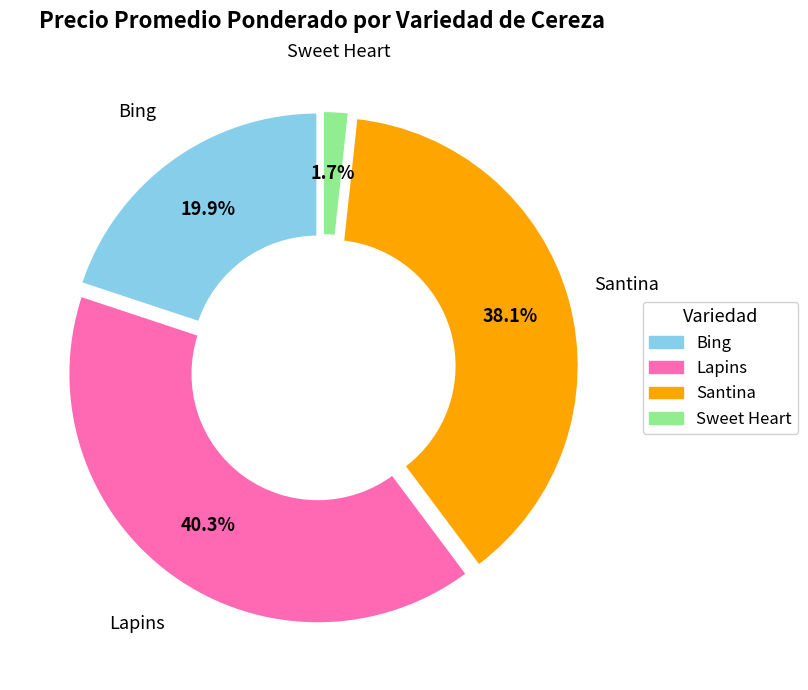

To the nearest percent, what is the average slice percentage?

25%